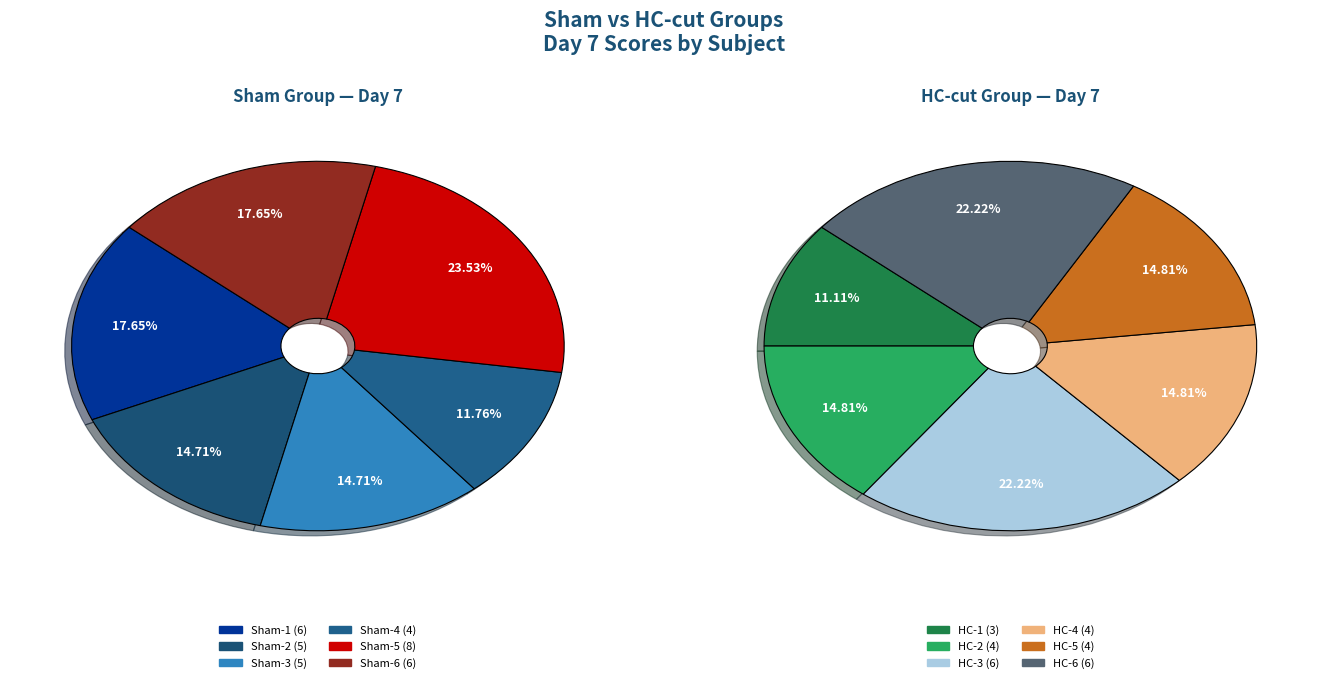

Is there a majority slice in this chart?

No